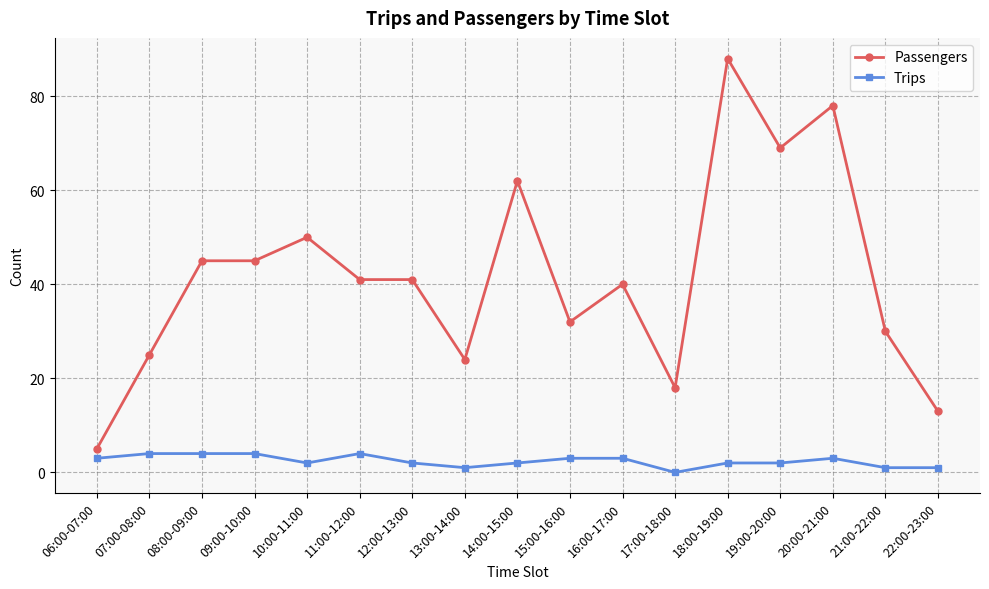

At which label does Passengers first exceed 41?

08:00-09:00